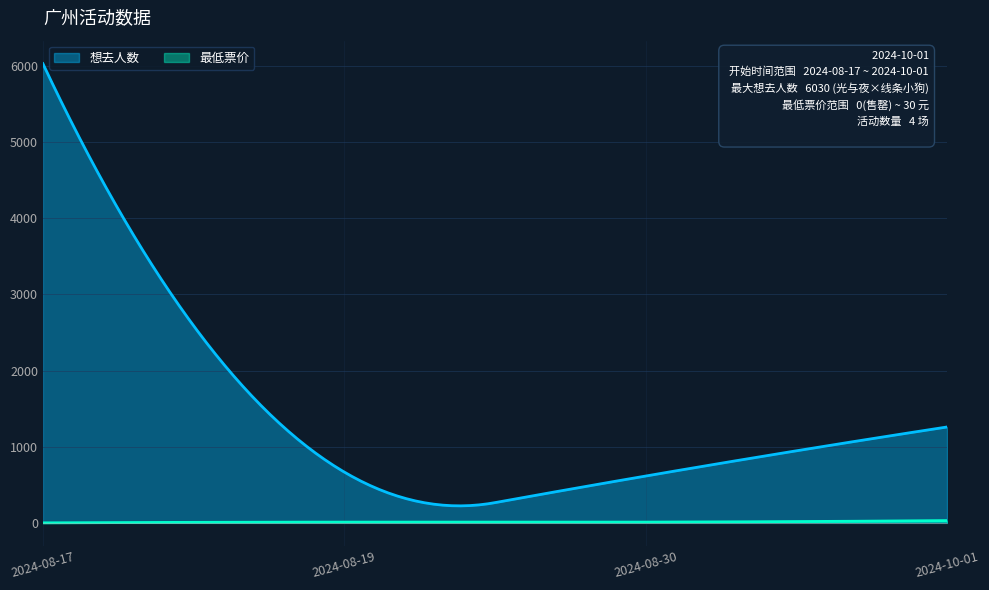

What is the label of the 1st point from the left?

2024-08-17